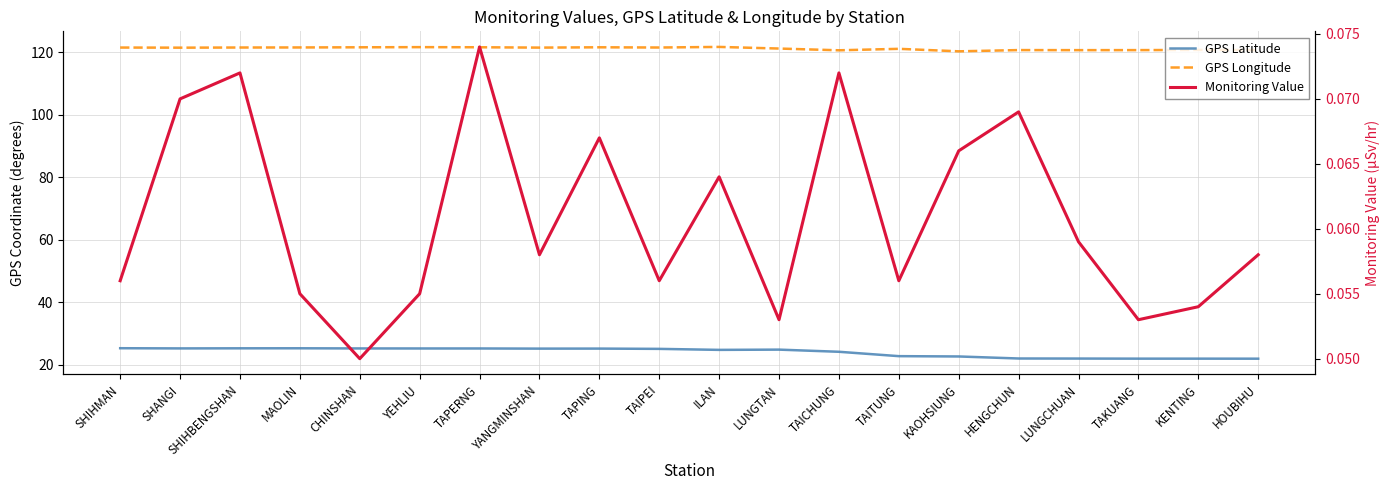

Is the value of GPS Longitude at TAIPEI greater than the value of GPS Latitude at LUNGTAN?

Yes